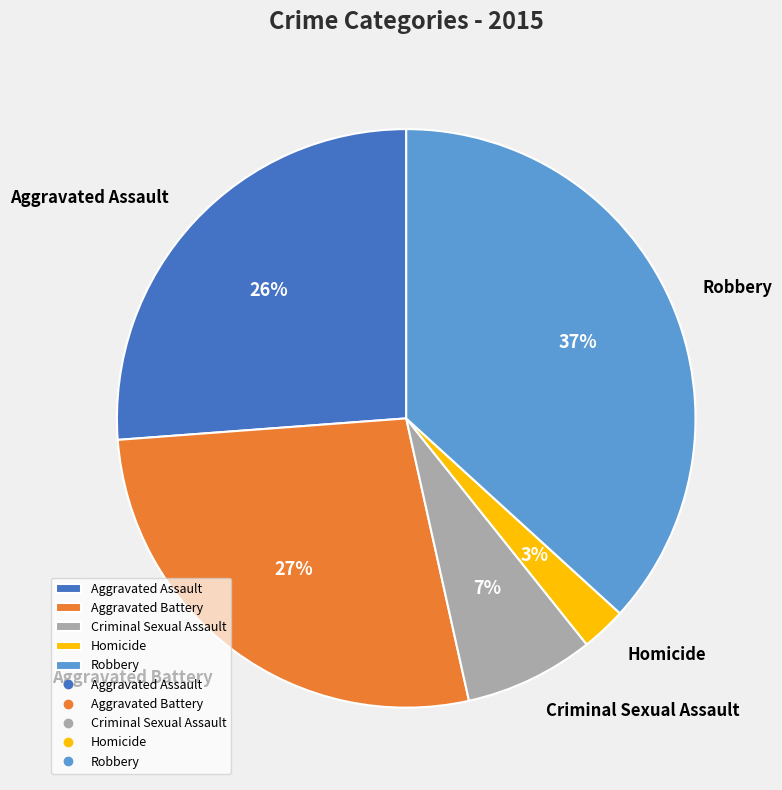

Is the sum of Criminal Sexual Assault and Robbery greater than half?

No